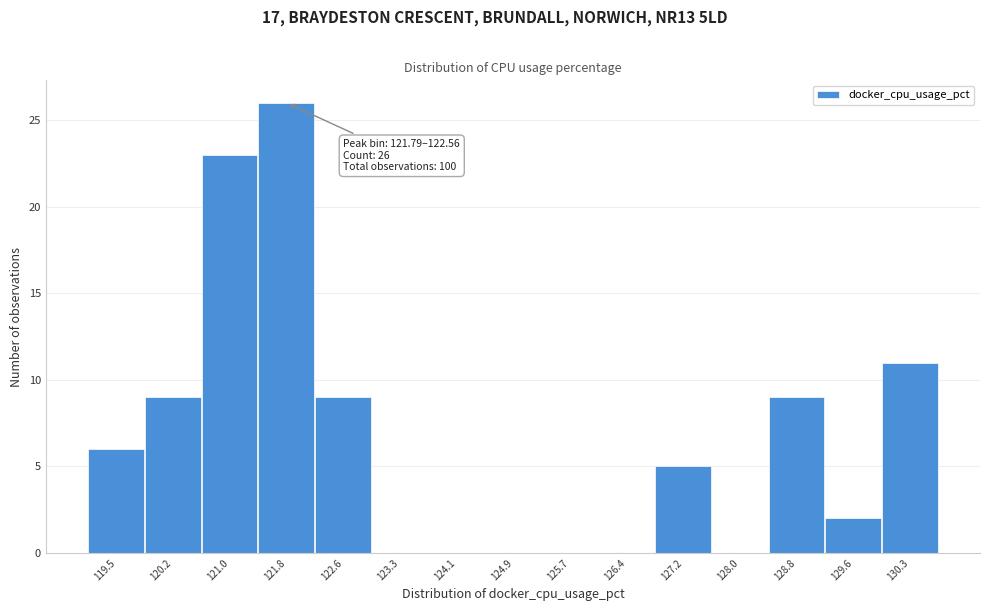

Reading left to right, extract all data points from this chart.

119.5=6	120.2=9	121.0=23	121.8=26	122.6=9	123.3=0	124.1=0	124.9=0	125.7=0	126.4=0	127.2=5	128.0=0	128.8=9	129.6=2	130.3=11